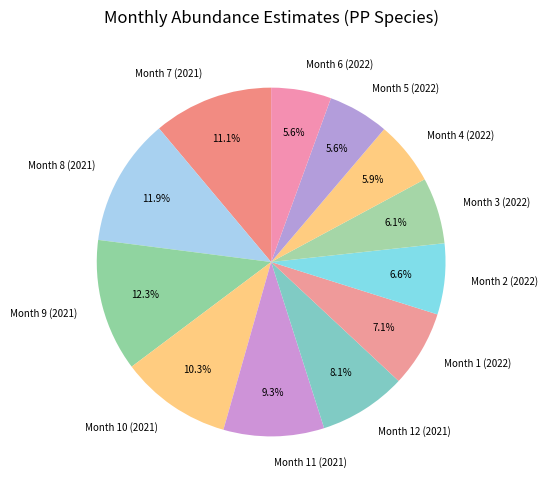

Is there a majority slice in this chart?

No